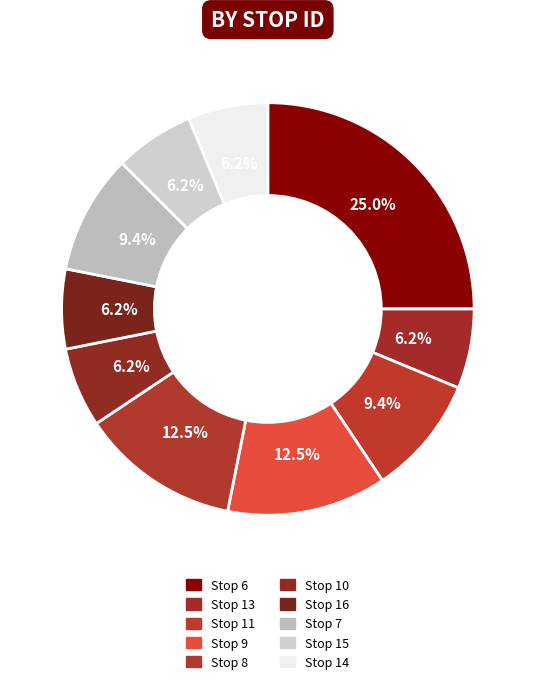

How many slices are in this pie chart?

10